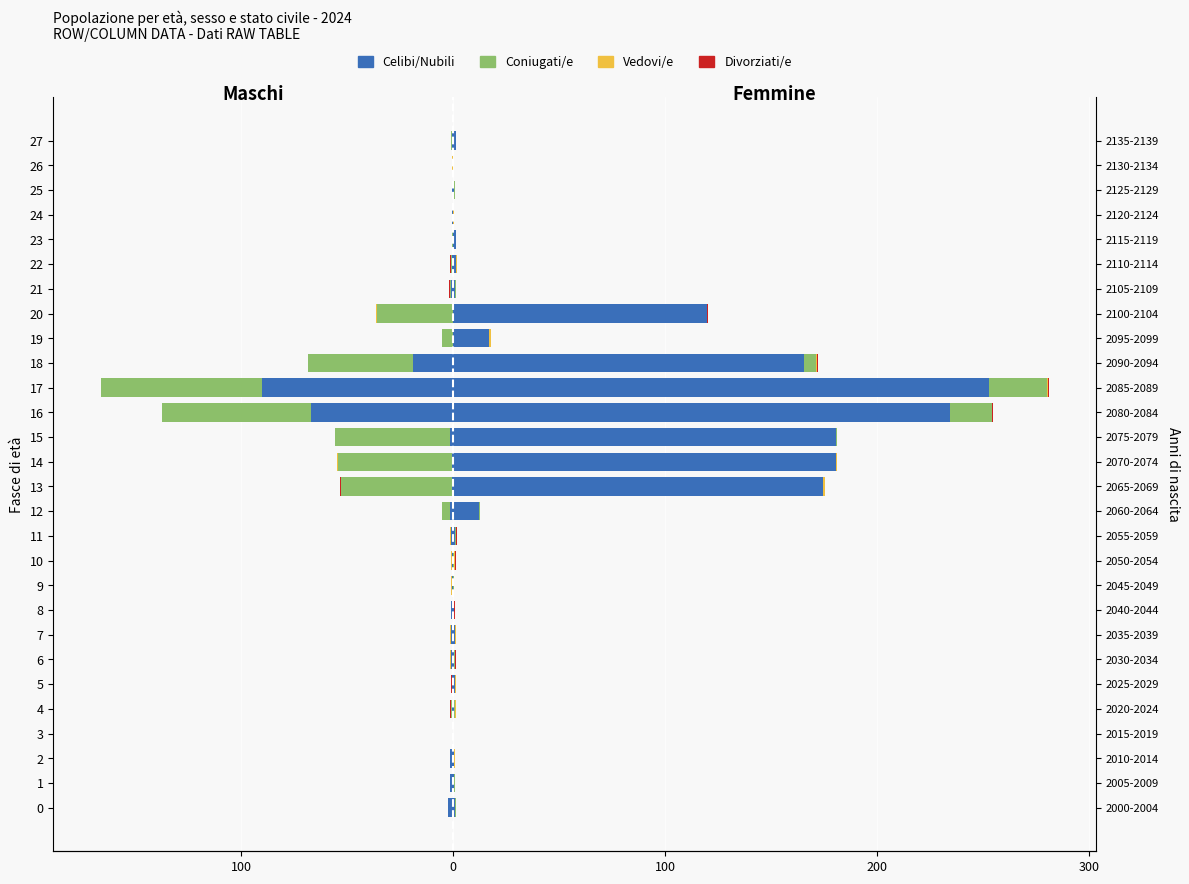

What is the difference between the Celibi/Nubili values at 14 and 7?

0.6